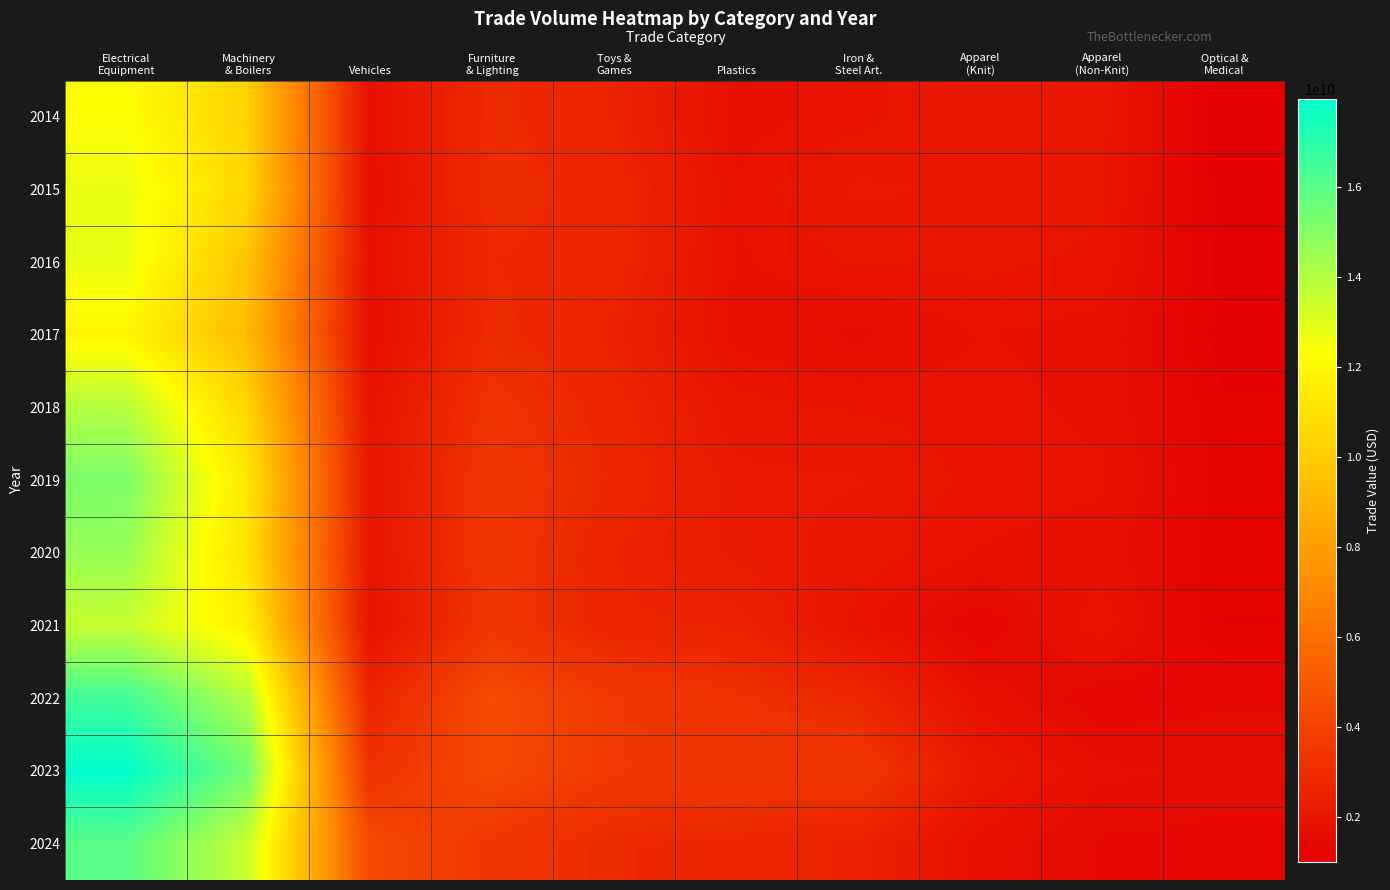

Reading left to right, what are all the values shown in this chart?

2014: Electrical
Equipment=12313274409	Machinery
& Boilers=10251170263	Vehicles=1739003999	Furniture
& Lighting=2949215520	Toys &
Games=2610981844	Plastics=1722543335	Iron &
Steel Art.=1884736343	Apparel
(Knit)=2129774324	Apparel
(Non-Knit)=2022820434	Optical &
Medical=1019505307
2015: Electrical
Equipment=12759883096	Machinery
& Boilers=10500522080	Vehicles=1660497181	Furniture
& Lighting=2999998641	Toys &
Games=2762325749	Plastics=1839472520	Iron &
Steel Art.=2176528568	Apparel
(Knit)=2113680400	Apparel
(Non-Knit)=1994952439	Optical &
Medical=1042067829
2016: Electrical
Equipment=12816619029	Machinery
& Boilers=9642964114	Vehicles=1757783929	Furniture
& Lighting=2872048746	Toys &
Games=2743264426	Plastics=1779039987	Iron &
Steel Art.=1973492602	Apparel
(Knit)=1992667014	Apparel
(Non-Knit)=1908012066	Optical &
Medical=1073229892
2017: Electrical
Equipment=11920456510	Machinery
& Boilers=9251409427	Vehicles=1636449957	Furniture
& Lighting=2961409729	Toys &
Games=2551759358	Plastics=1751840480	Iron &
Steel Art.=1591914496	Apparel
(Knit)=1818233048	Apparel
(Non-Knit)=1749537529	Optical &
Medical=1070698659
2018: Electrical
Equipment=13987757868	Machinery
& Boilers=10468636457	Vehicles=1898660079	Furniture
& Lighting=3299176977	Toys &
Games=2715673703	Plastics=2012622782	Iron &
Steel Art.=1929403439	Apparel
(Knit)=1873803663	Apparel
(Non-Knit)=1771769577	Optical &
Medical=1169843912
2019: Electrical
Equipment=15202678484	Machinery
& Boilers=11218921020	Vehicles=1985849281	Furniture
& Lighting=3443596677	Toys &
Games=2816995556	Plastics=2197659758	Iron &
Steel Art.=2152631301	Apparel
(Knit)=1888418433	Apparel
(Non-Knit)=1838399352	Optical &
Medical=1228952896
2020: Electrical
Equipment=14629987564	Machinery
& Boilers=10980502671	Vehicles=1991642024	Furniture
& Lighting=3454856477	Toys &
Games=2623002515	Plastics=2234430019	Iron &
Steel Art.=2066443383	Apparel
(Knit)=1800806475	Apparel
(Non-Knit)=1737844415	Optical &
Medical=1172490486
2021: Electrical
Equipment=13584467875	Machinery
& Boilers=11609778423	Vehicles=1844916555	Furniture
& Lighting=3398744320	Toys &
Games=2659086835	Plastics=2594827229	Iron &
Steel Art.=1875817386	Apparel
(Knit)=1333746712	Apparel
(Non-Knit)=1906296146	Optical &
Medical=1146538446
2022: Electrical
Equipment=16510033103	Machinery
& Boilers=14024553583	Vehicles=2673505823	Furniture
& Lighting=4365900554	Toys &
Games=3555544865	Plastics=3205193893	Iron &
Steel Art.=2818873251	Apparel
(Knit)=1745059203	Apparel
(Non-Knit)=1356491367	Optical &
Medical=1459960509
2023: Electrical
Equipment=17959347368	Machinery
& Boilers=15412514403	Vehicles=3204636957	Furniture
& Lighting=4295383018	Toys &
Games=3550606743	Plastics=3407760193	Iron &
Steel Art.=3520416404	Apparel
(Knit)=2107898753	Apparel
(Non-Knit)=1664729597	Optical &
Medical=1578396701
2024: Electrical
Equipment=15994055289	Machinery
& Boilers=13549336797	Vehicles=4304424669	Furniture
& Lighting=3429436167	Toys &
Games=2889641072	Plastics=2795551260	Iron &
Steel Art.=2566318295	Apparel
(Knit)=1736291696	Apparel
(Non-Knit)=1460007476	Optical &
Medical=1416841981